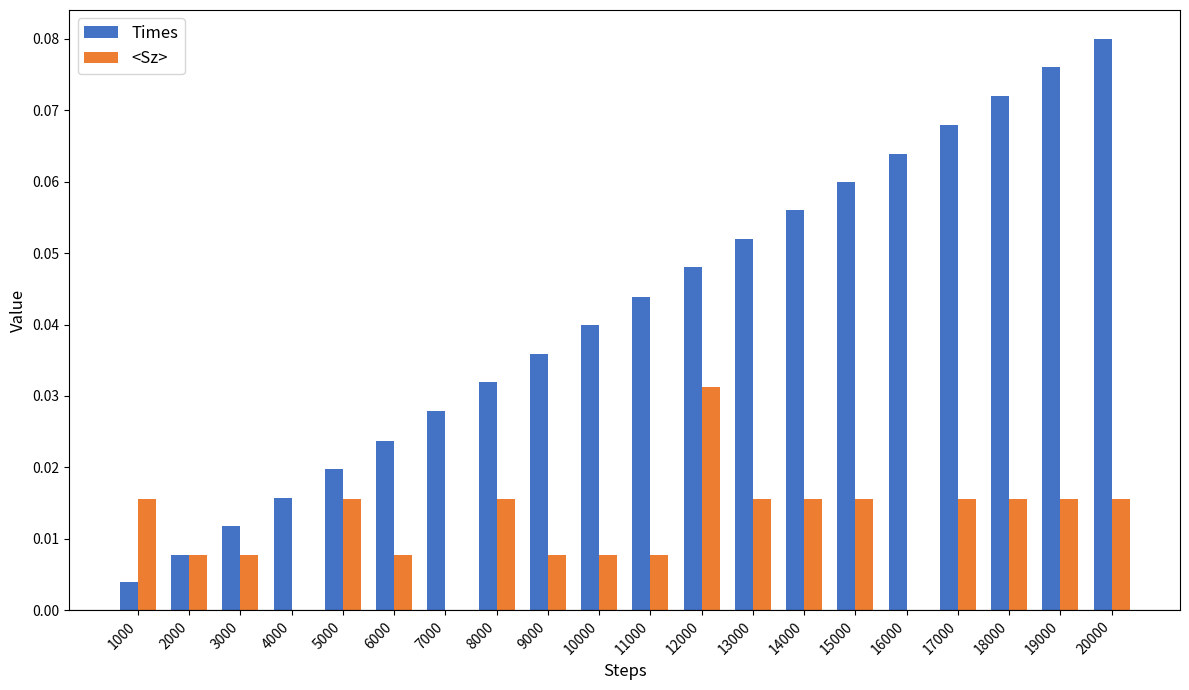

Is the value of Times at 17000 greater than the value of <Sz> at 13000?

Yes